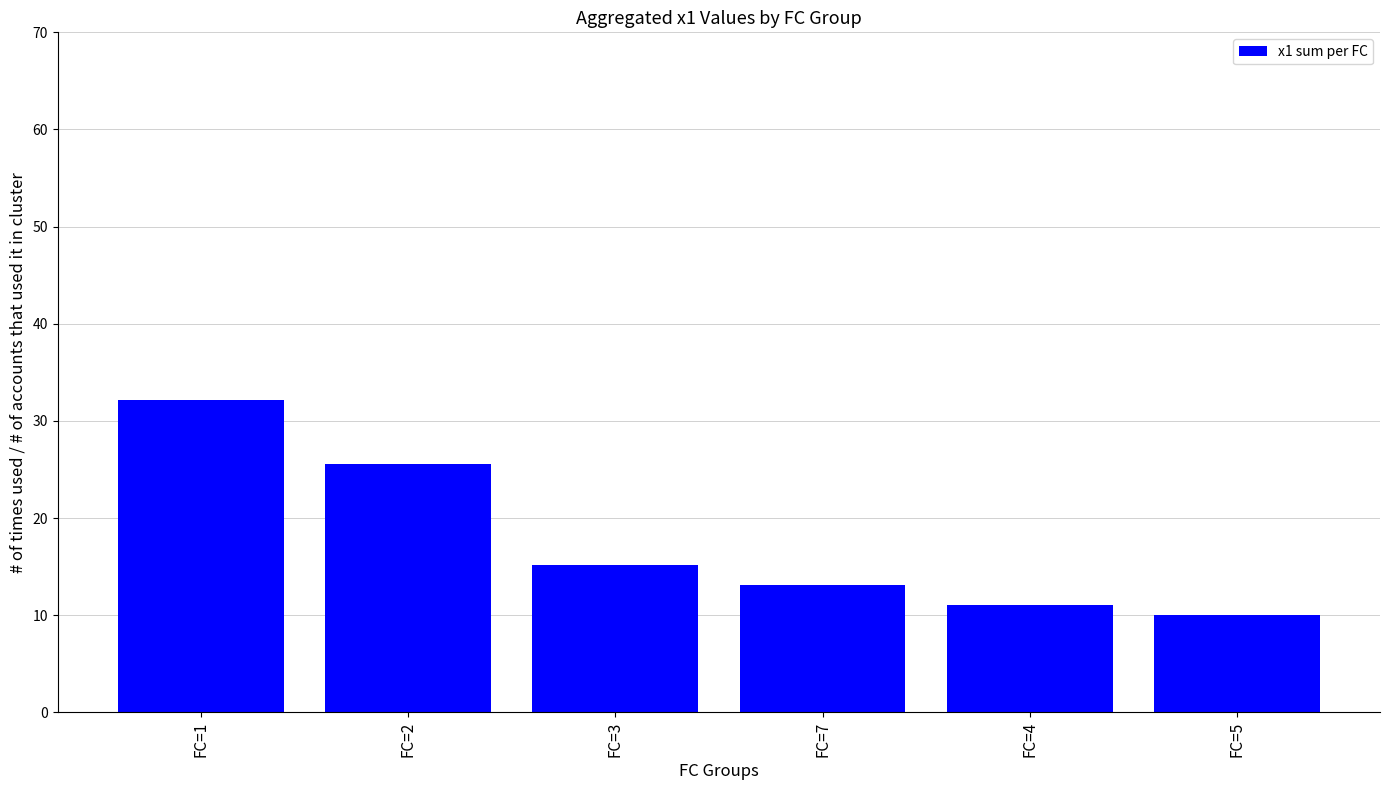

Reading left to right, extract all data points from this chart.

32.2	25.6	15.2	13.1	11.0	10.0